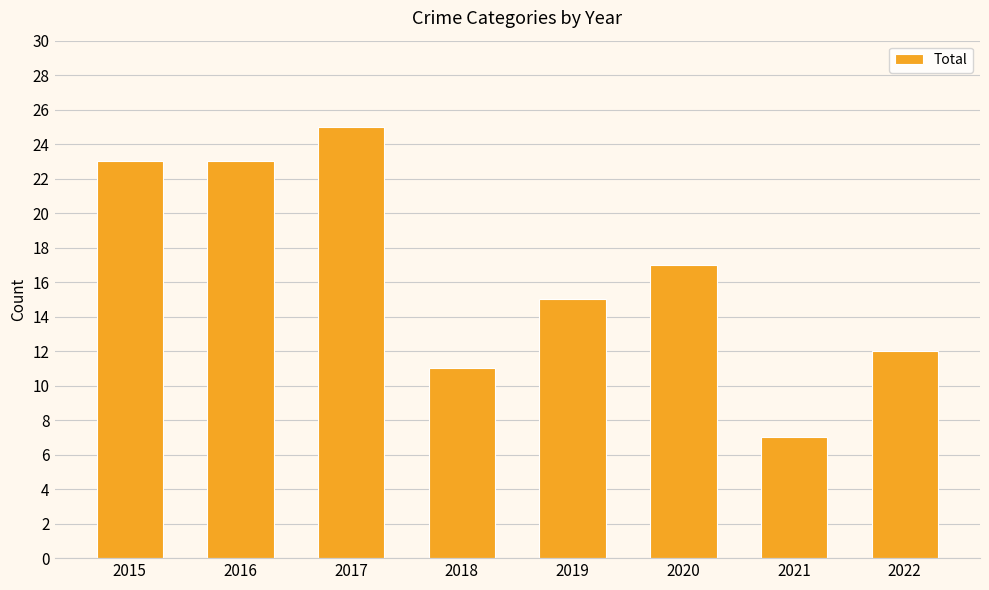

What is the change in value from 2017 to 2021?

-18